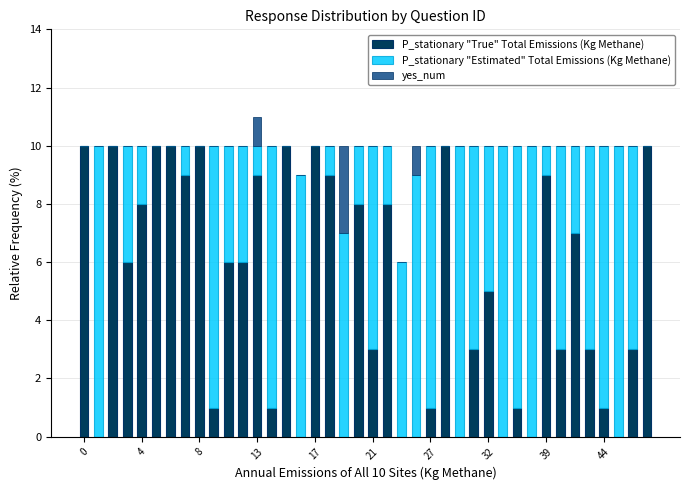

What is the sum of all P_stationary "True" Total Emissions (Kg Methane) values?

200